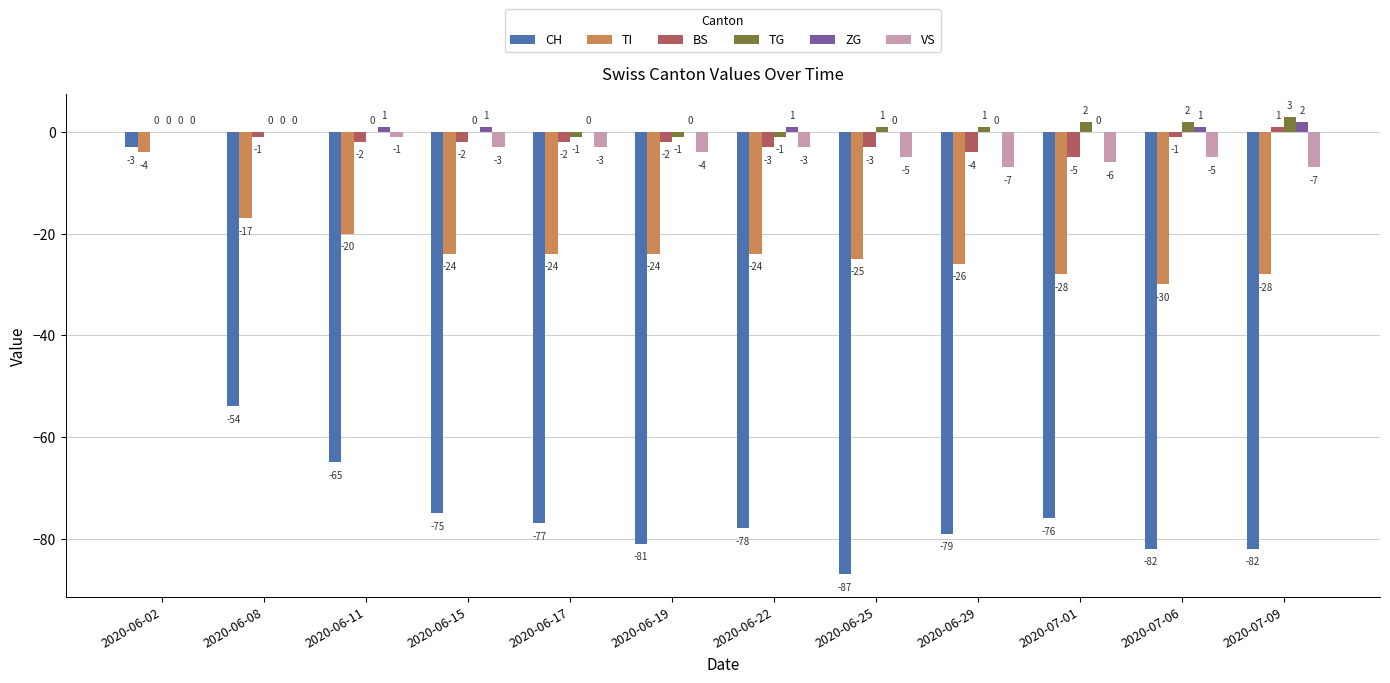

At which label is BS closest to -2?

2020-06-11